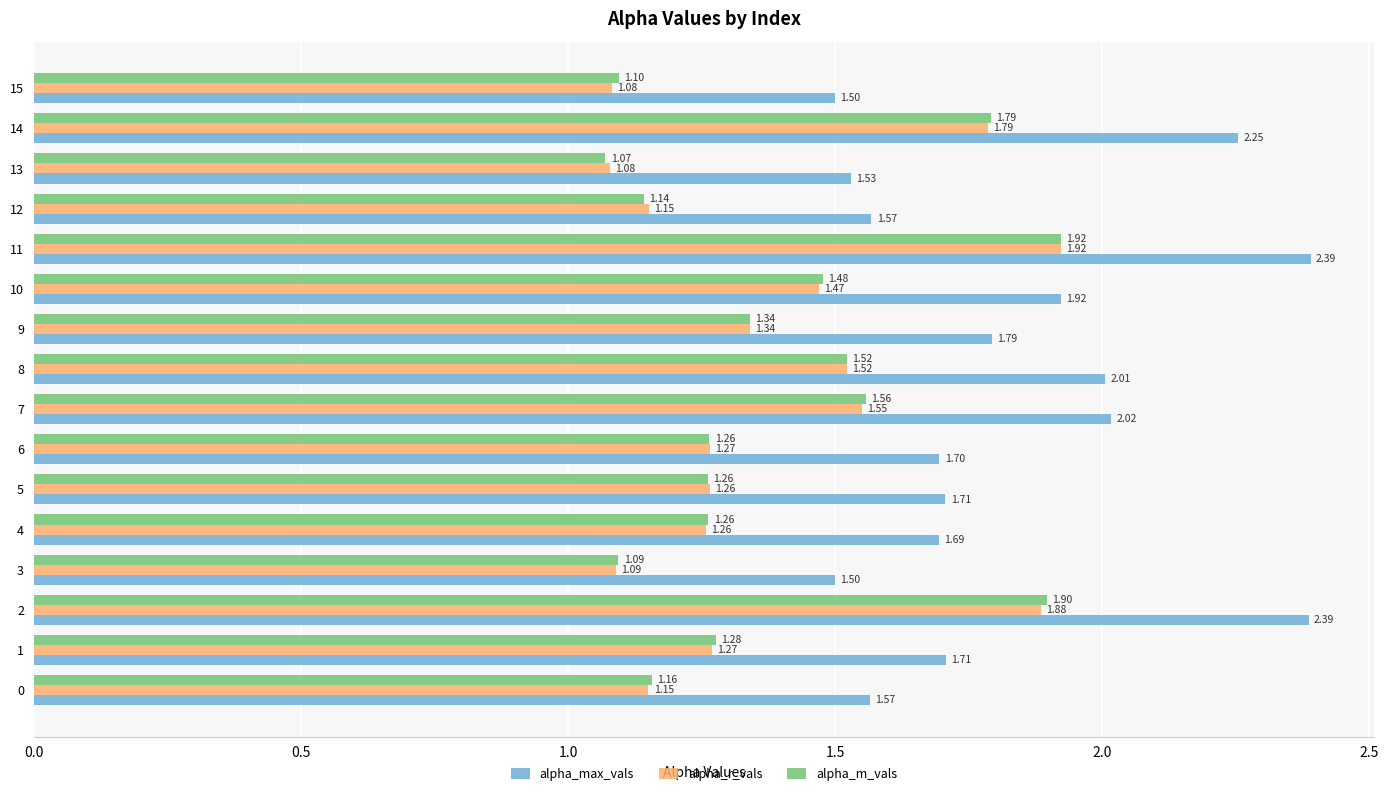

What is the sum of all alpha_r_vals values?

22.1